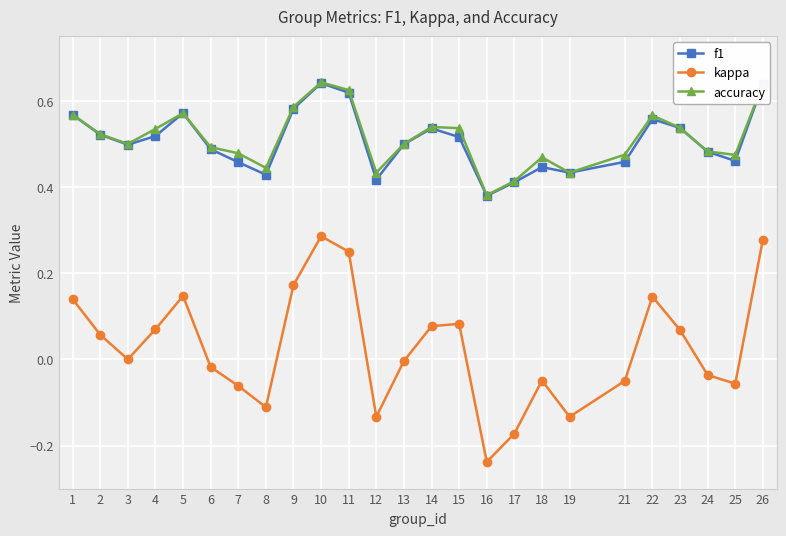

Does the chart have visible grid lines?

Yes